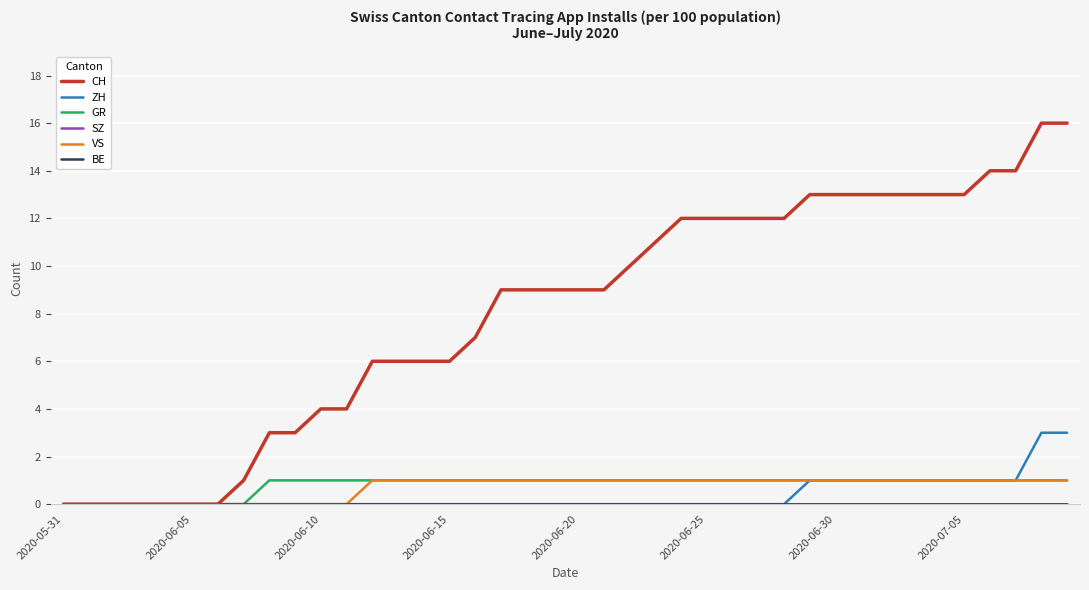

True or false: SZ and CH intersect in this chart.

False